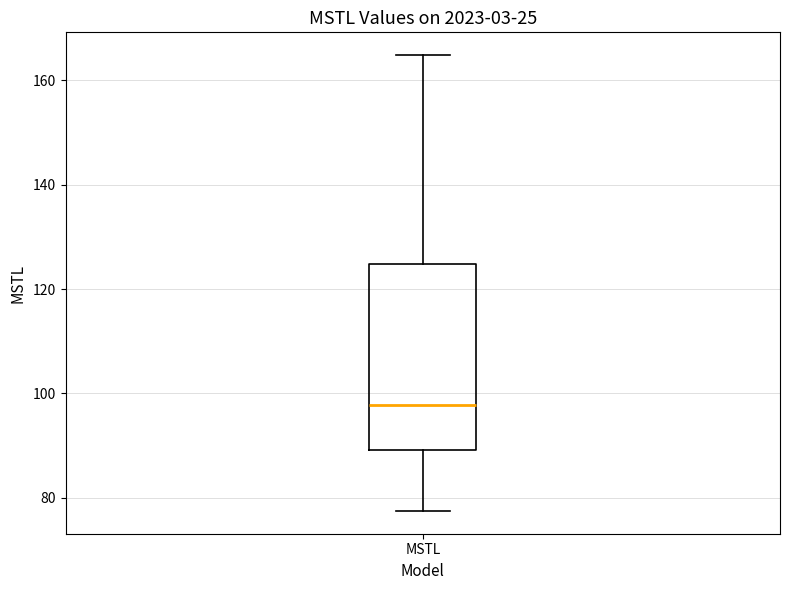

Where is the upper edge of the box for MSTL on the y-axis? The values are not printed on the chart, so give them approximately, as read against the axis.

124